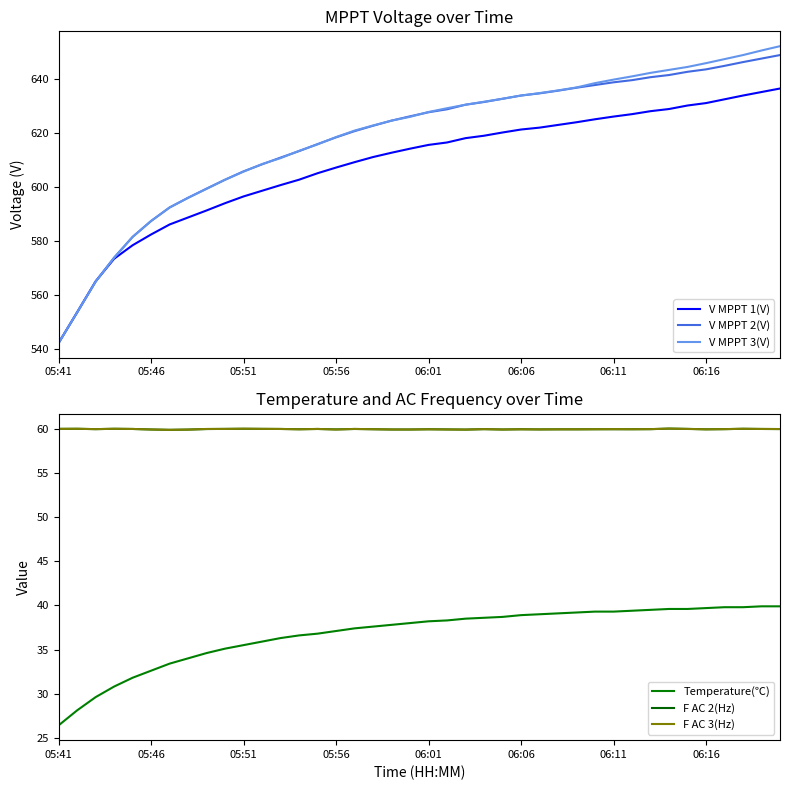

At how many categories does at least one series exceed 142?

40